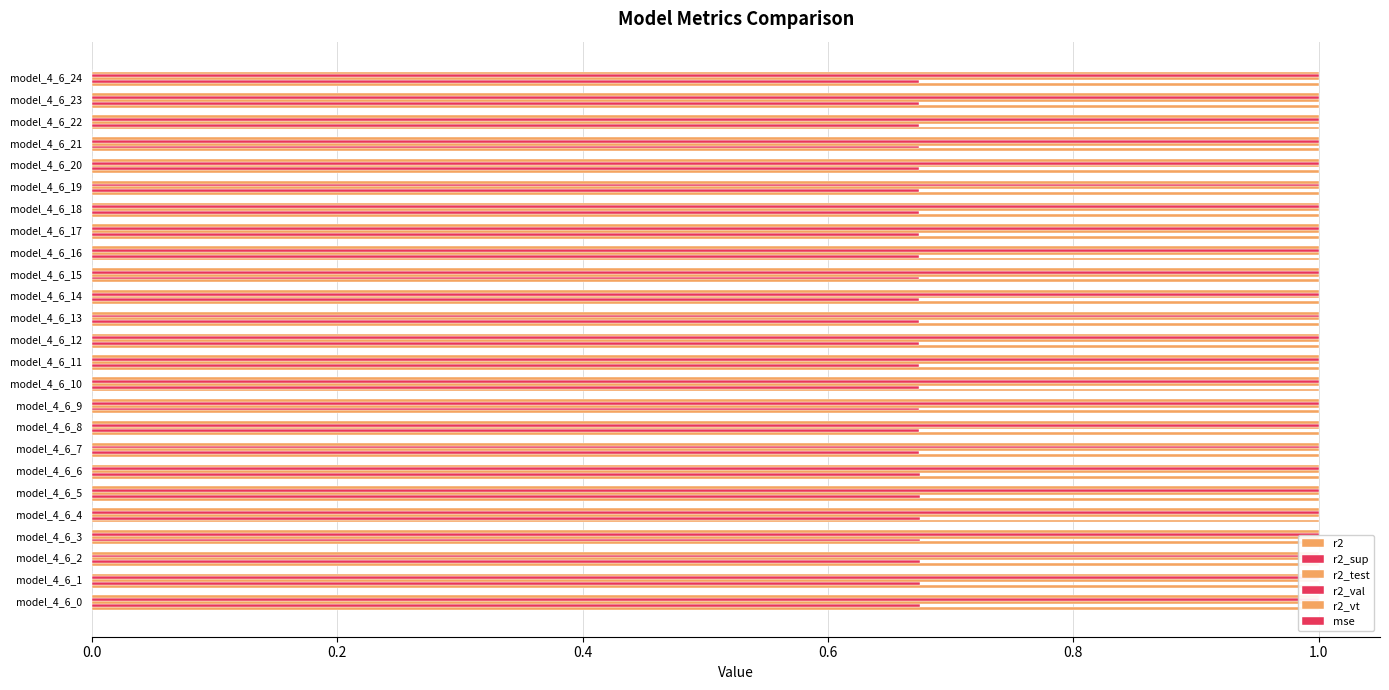

Is the value of r2_vt at model_4_6_21 greater than the value of r2_test at model_4_6_14?

Yes